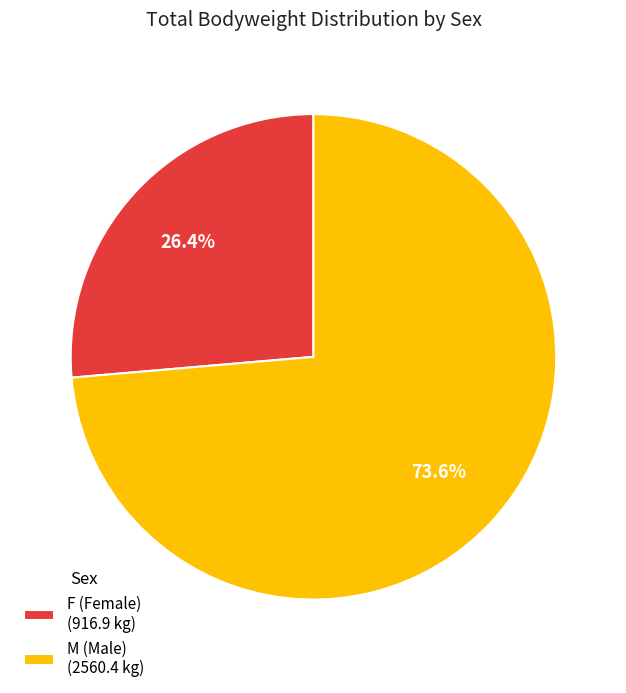

Which category has the smallest portion of the pie?

F